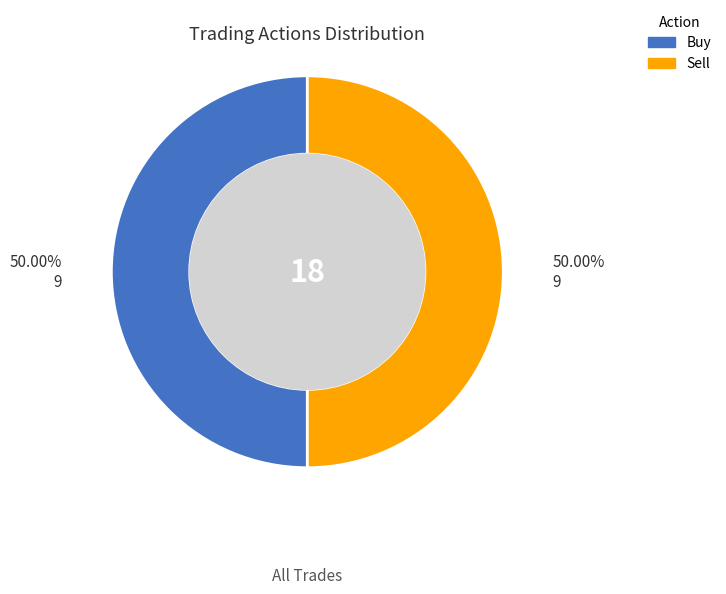

What is the ratio of the value at Sell to the value at Buy?

1.0